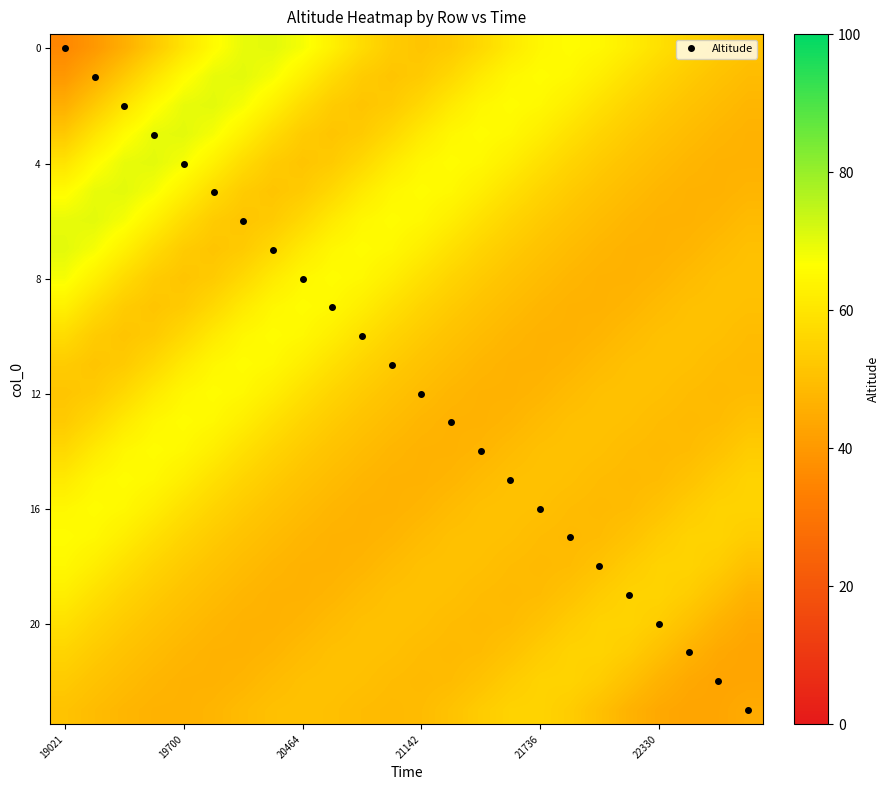

What is the maximum value shown in the chart?

70.3